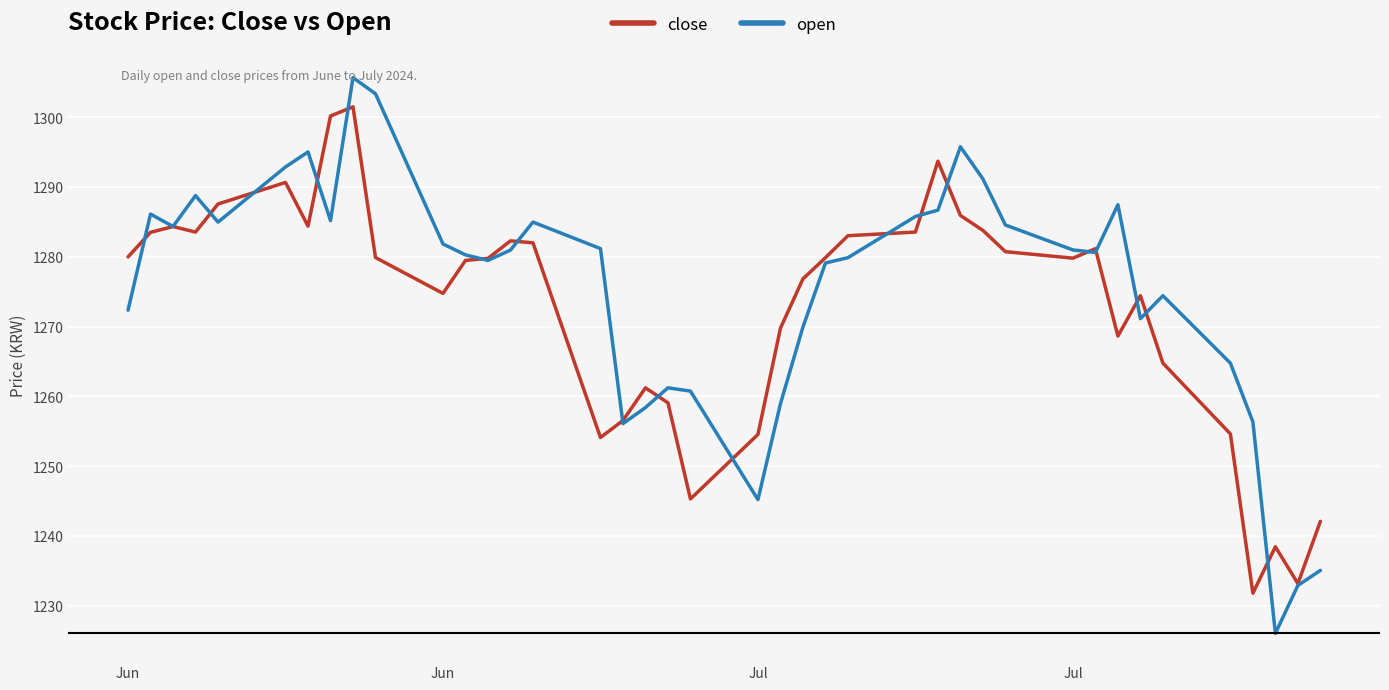

What is the minimum value for open?

1226.1